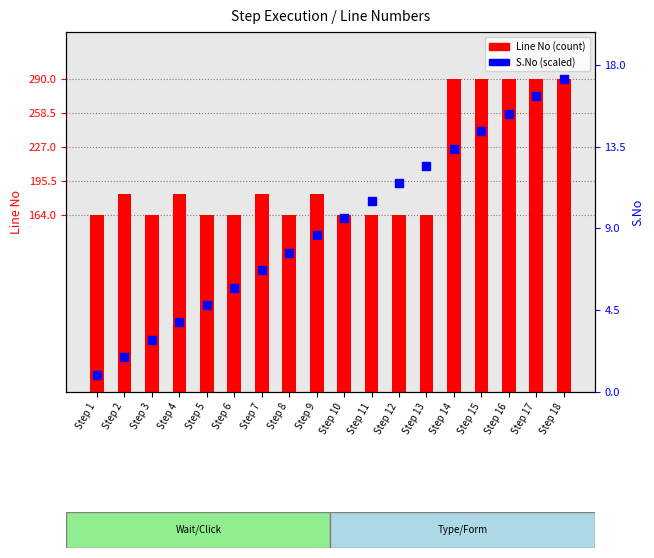

Which series reaches the minimum Y coordinate?

S.No (scaled)